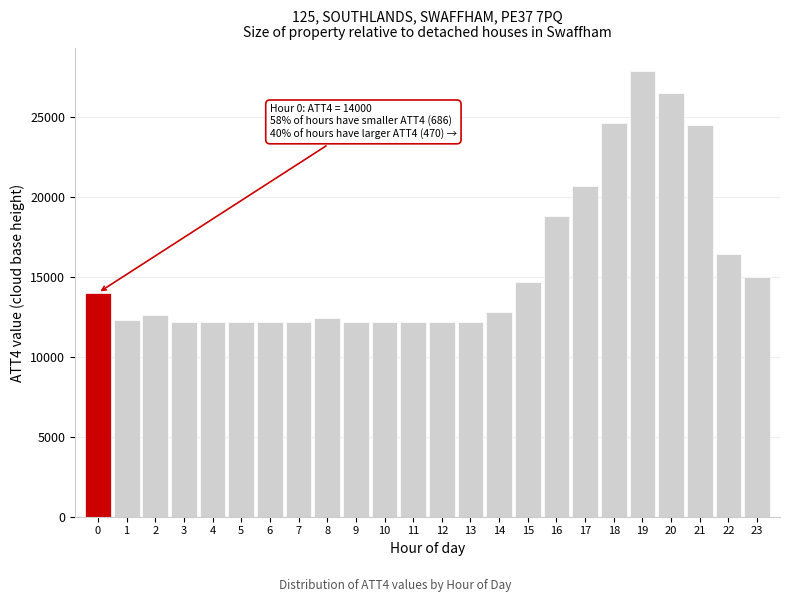

Which range on the x-axis has the tallest bar?

18.5 to 19.5